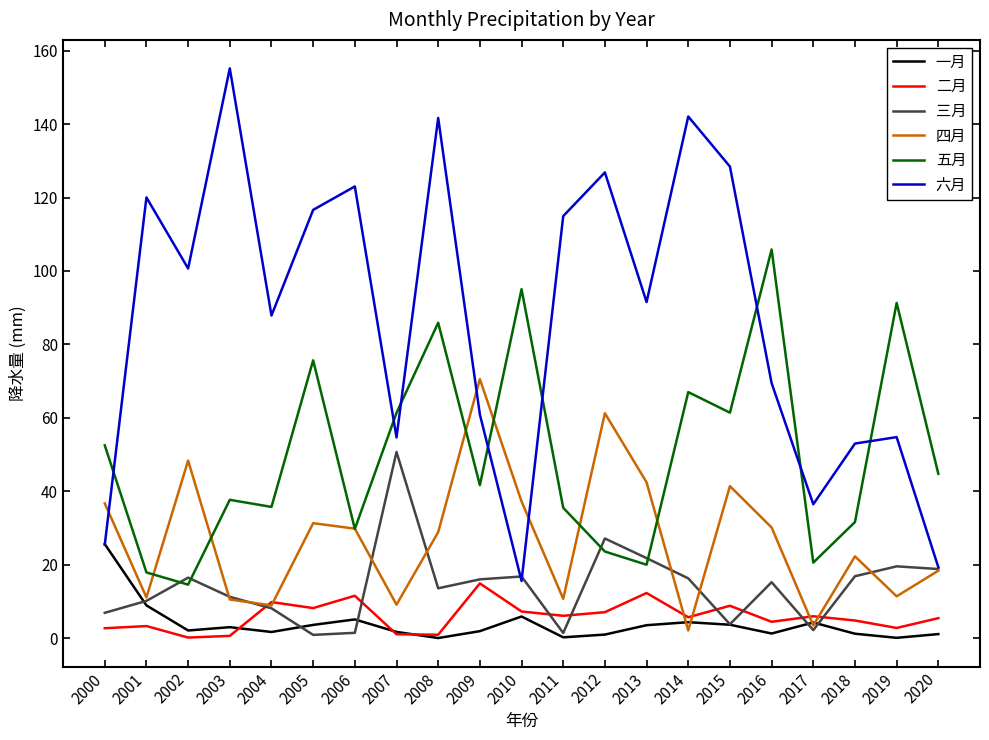

What is the minimum value for 四月?

2.1